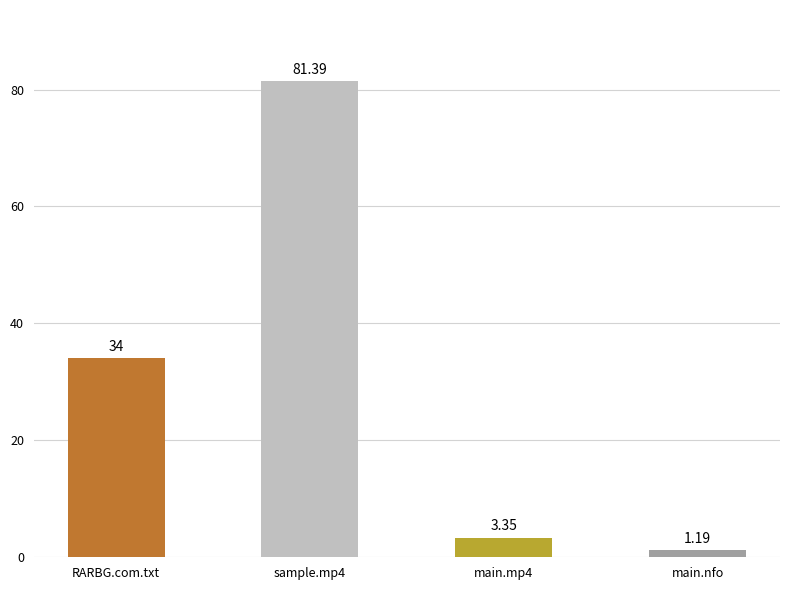

Are the bars horizontal?

No